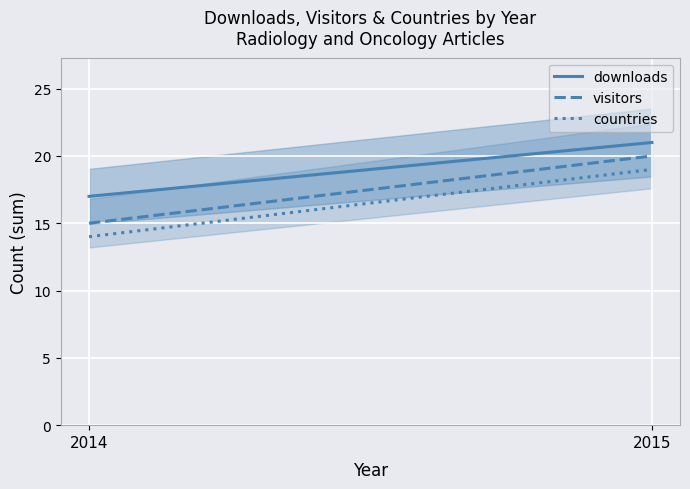

Where is countries nearest to the value 16?

2014